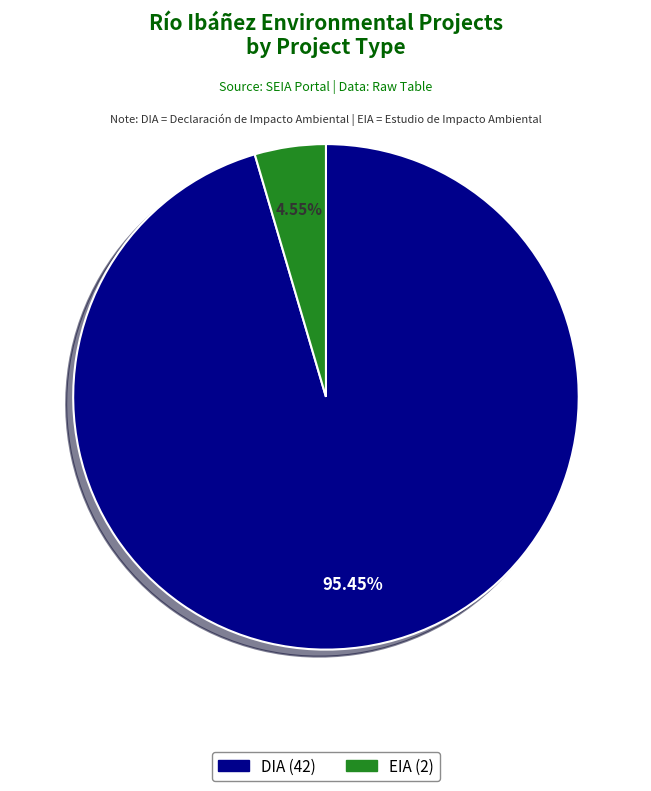

True or false: DIA accounts for 83% of the total.

False